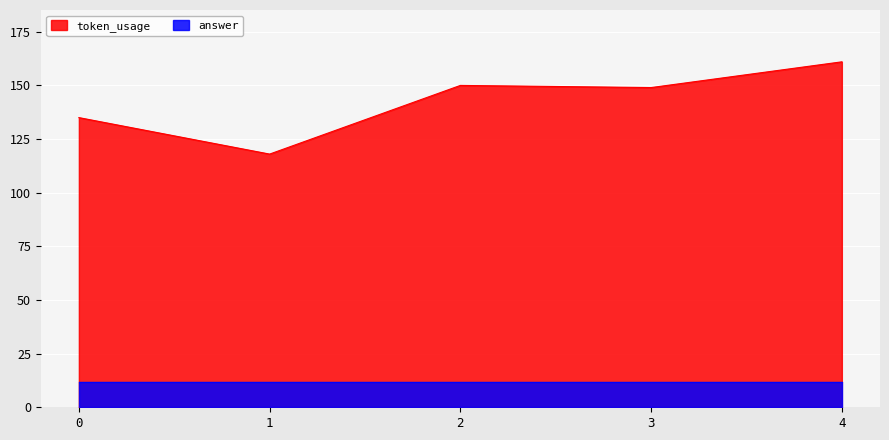

What is the average value?

143